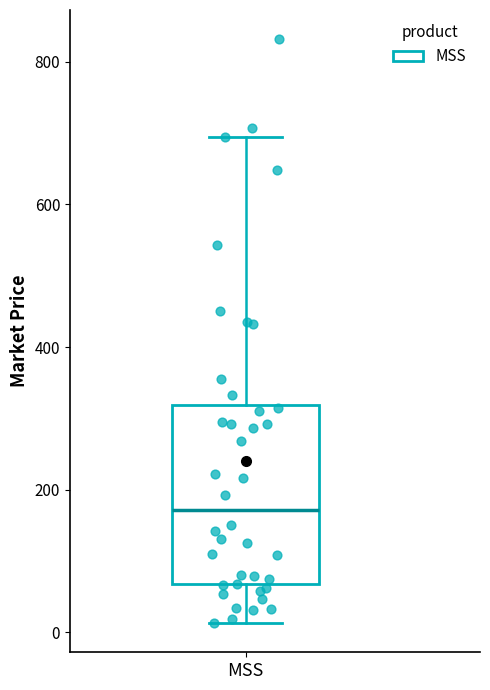

Read this box plot against the y-axis: the position of the median line, the range covered by the box, and the ends of both whiskers. The values are not printed on the chart, so give them approximately, as read against the axis.

median 180, box 60 to 320, whiskers 20 to 700